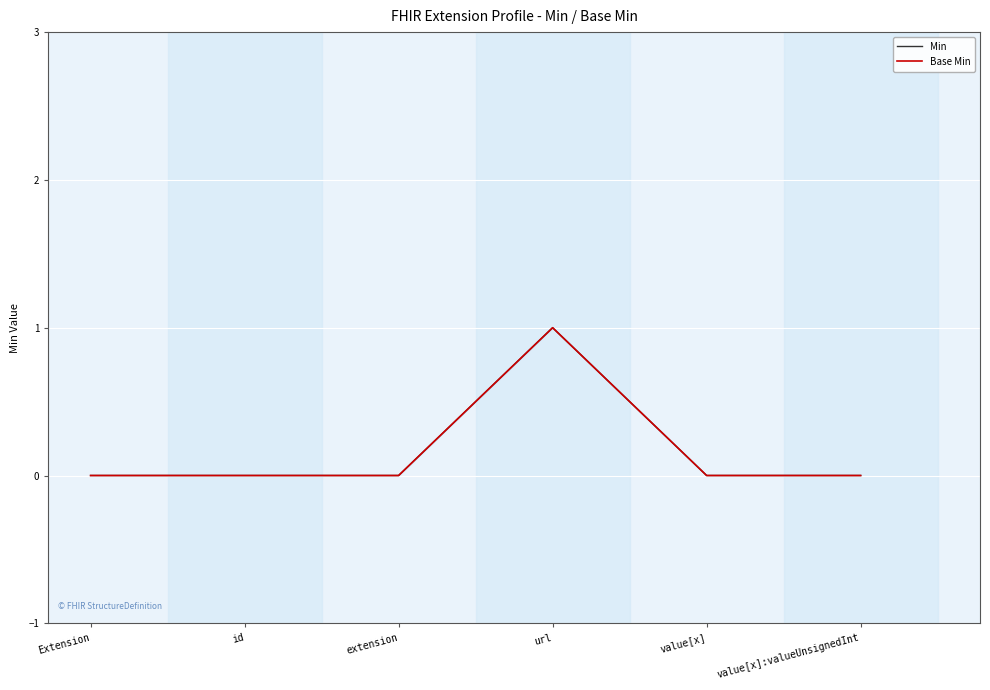

Reading left to right, list all the values displayed in this chart.

Min: 0	0	0	1	0	0
Base Min: 0	0	0	1	0	0